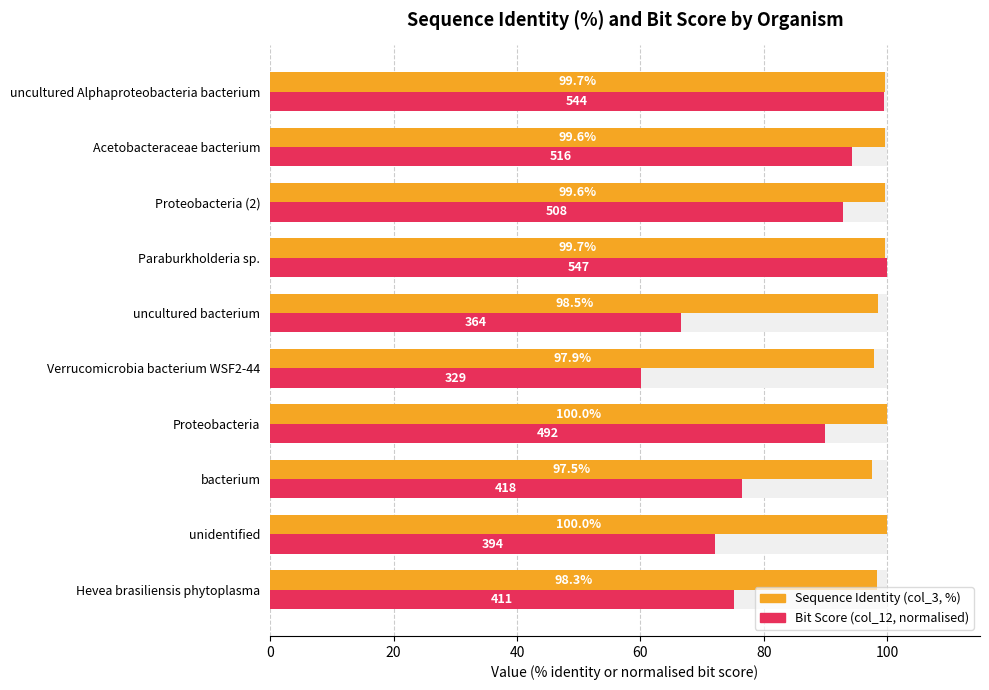

Are the bars horizontal?

Yes